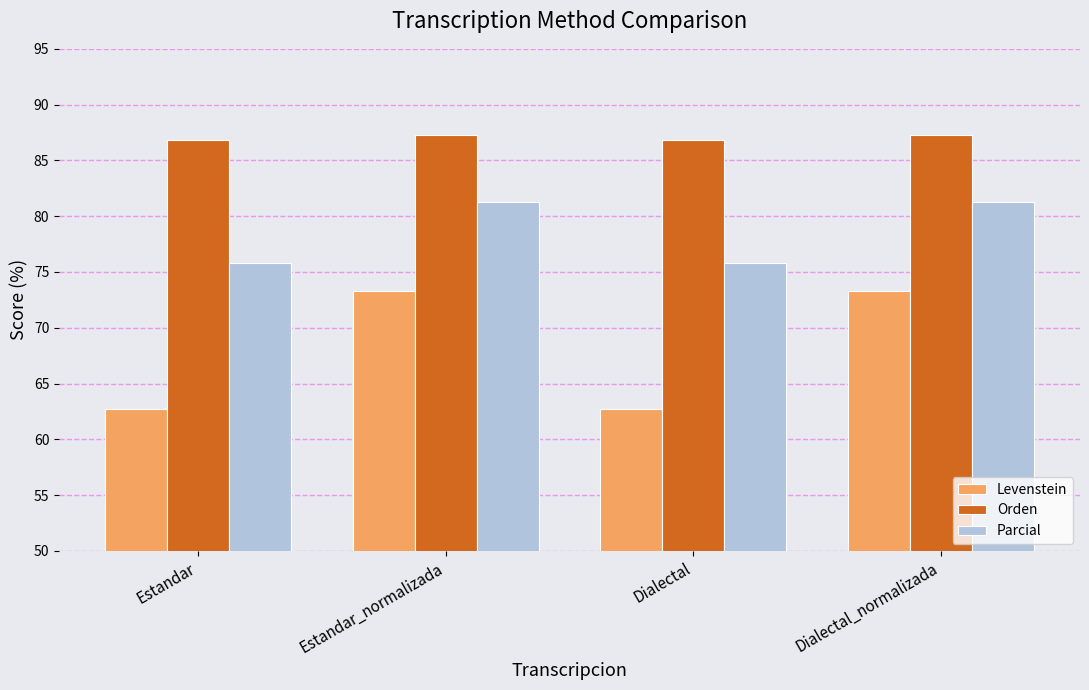

At how many categories does at least one series exceed 65?

4